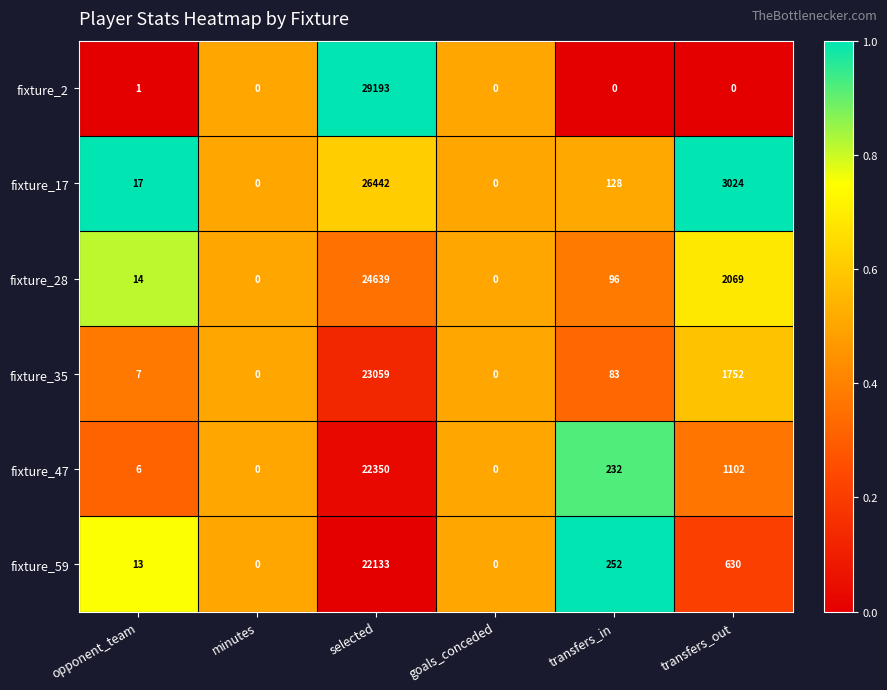

The fixture_17 series shows 17 at opponent_team. True or false?

True